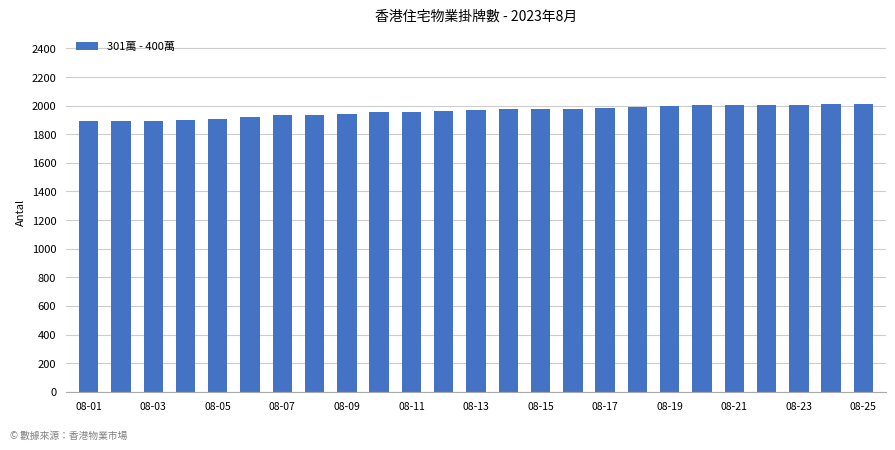

What is the difference between the second highest and second lowest values?

114